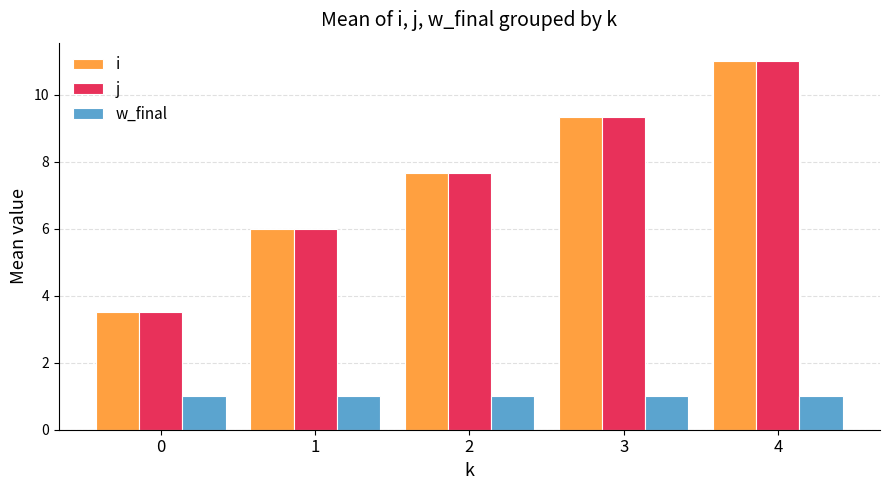

Rank the categories by i value from highest to lowest.

4, 3, 2, 1, 0